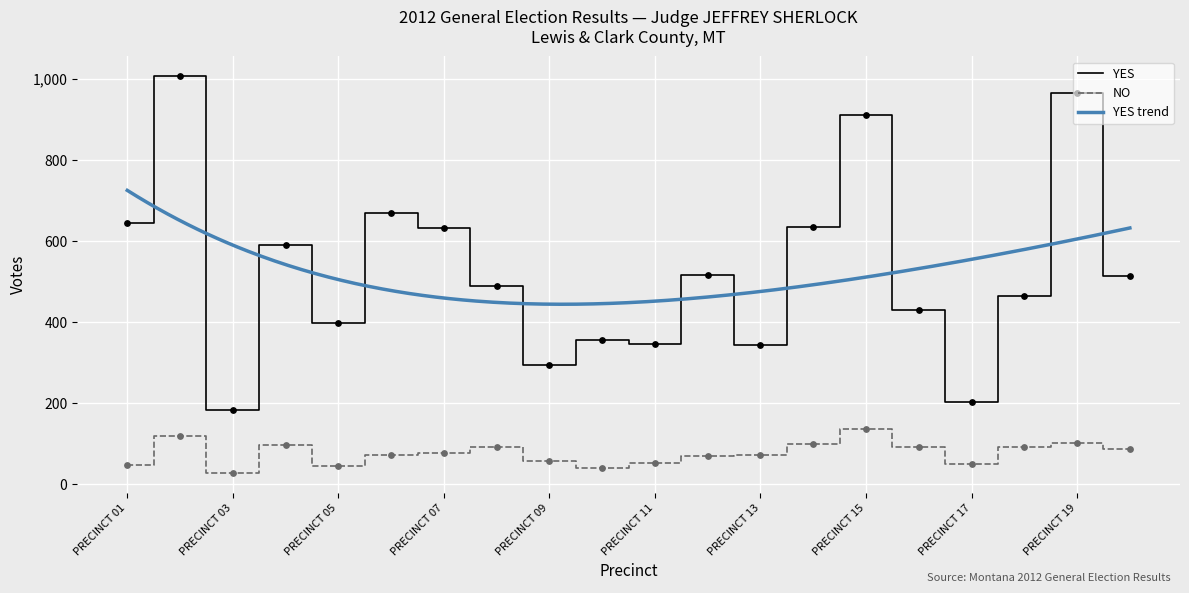

Read the YES value at PRECINCT 13, to the nearest 10.

340